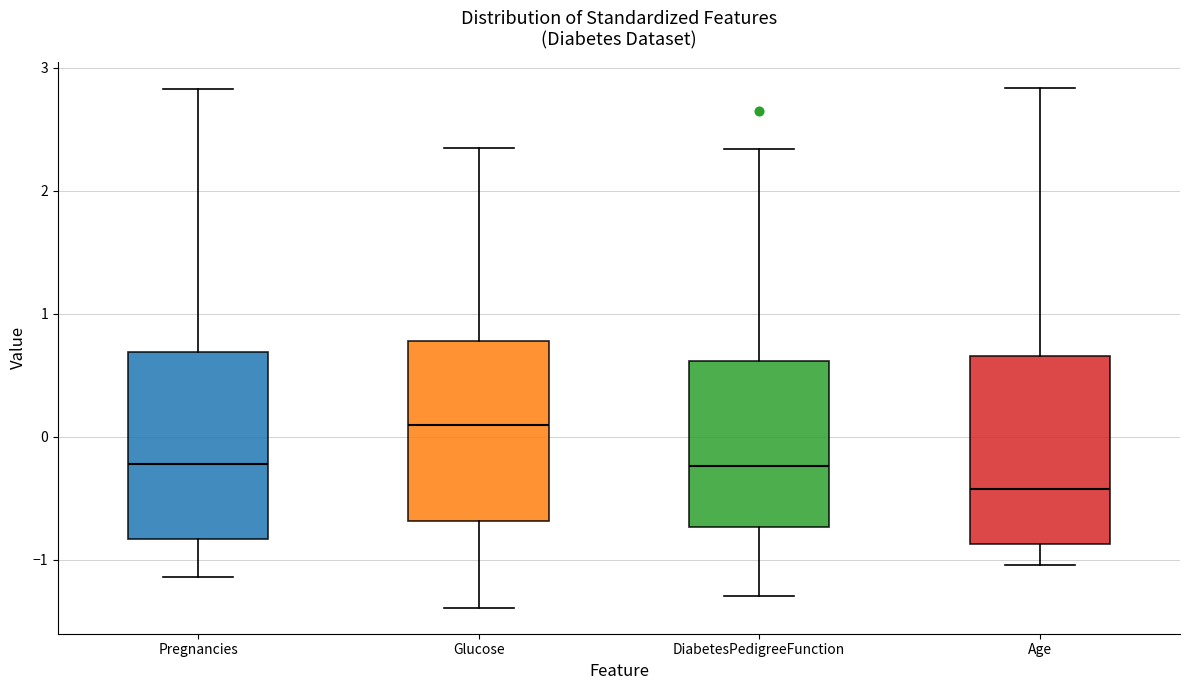

Where does the median line of the box for Age sit on the y-axis? The values are not printed on the chart, so give them approximately, as read against the axis.

-0.4